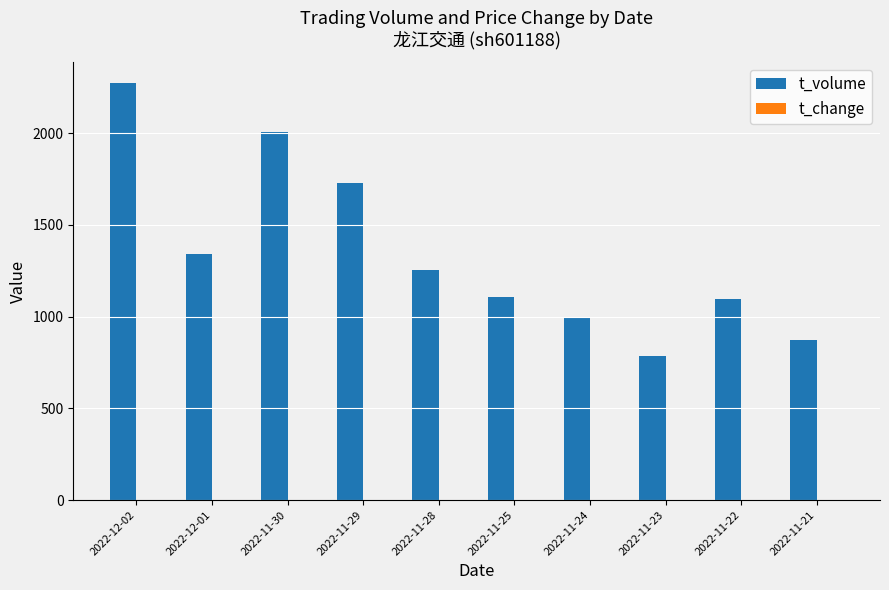

Between 2022-11-29 and 2022-11-23, which series saw the biggest shift?

t_volume